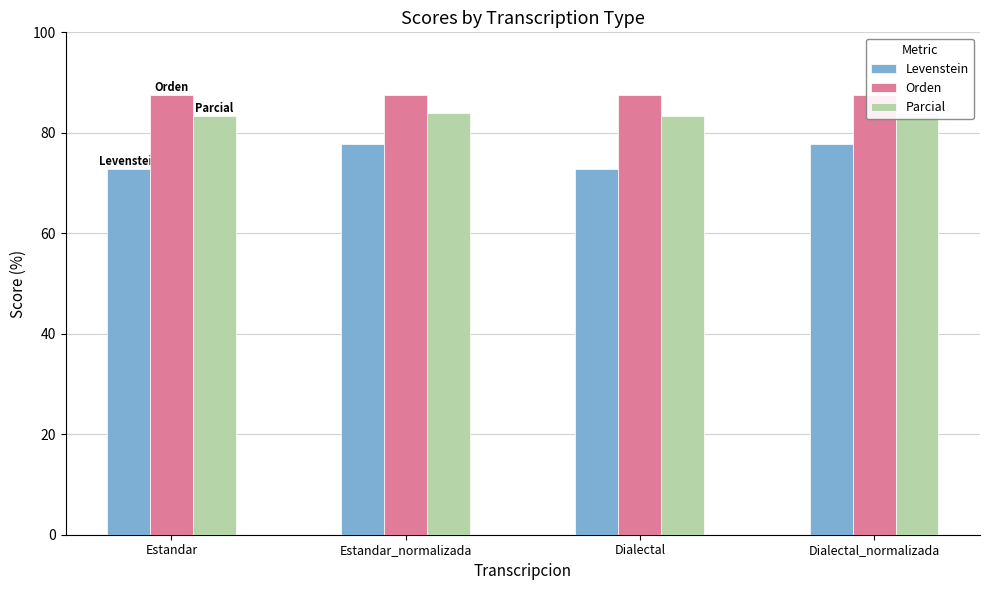

Between Estandar_normalizada and Estandar, which is larger?

Estandar_normalizada